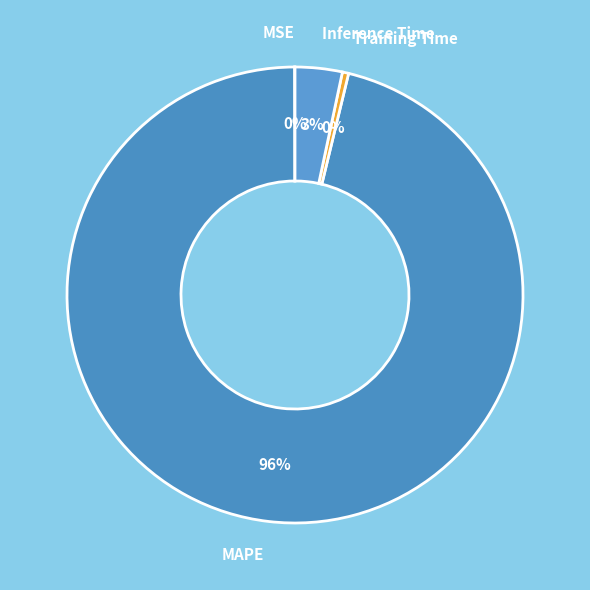

How many slices are in this pie chart?

4